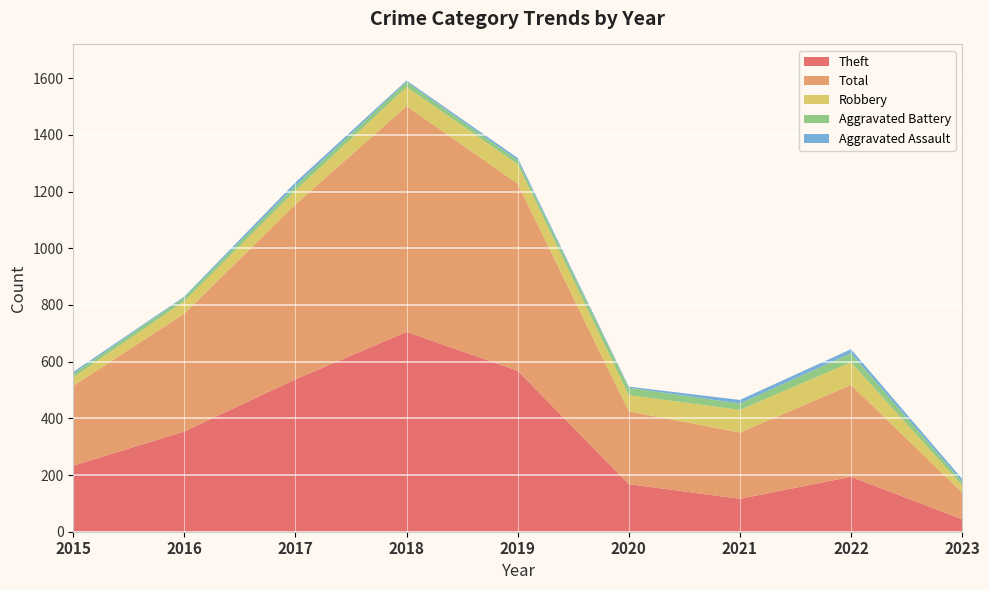

True or false: Aggravated Battery and Theft intersect in this chart.

False